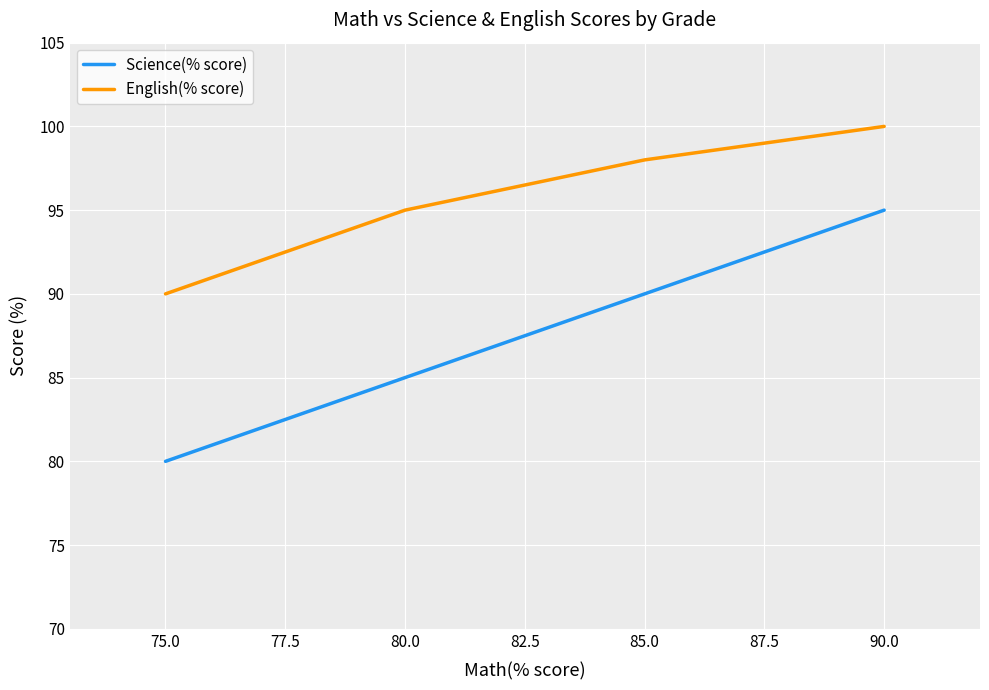

Which category has the highest value in the Science(% score) series?

90.0